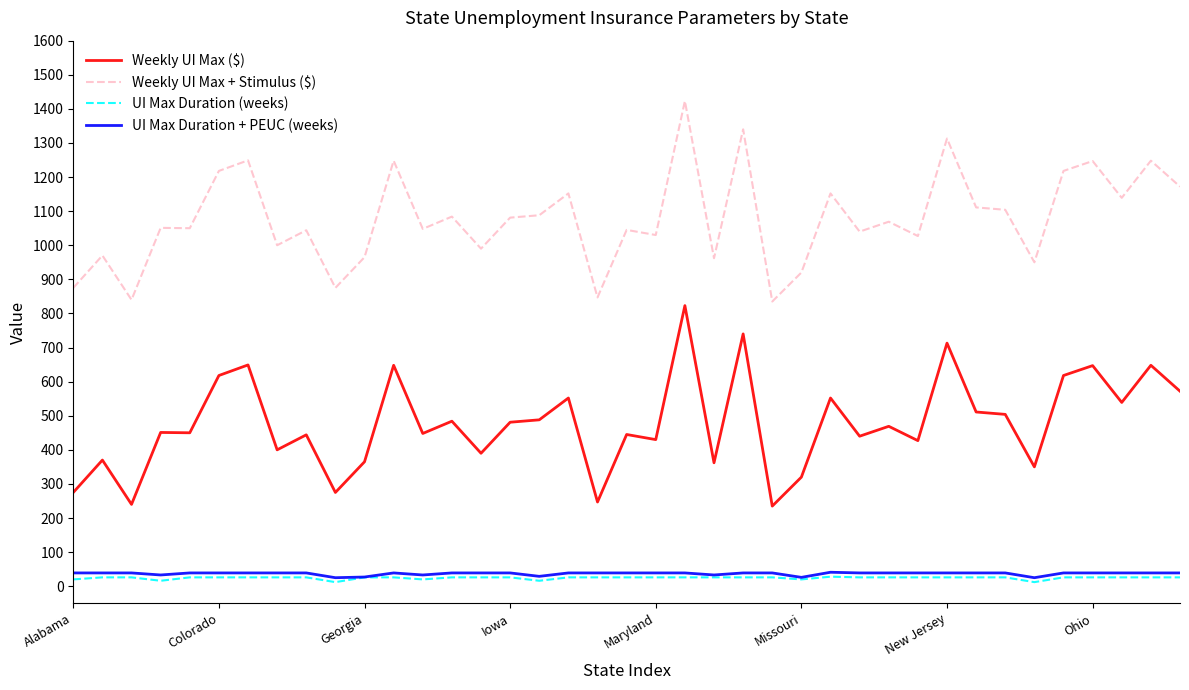

Count the number of data series in this chart.

4